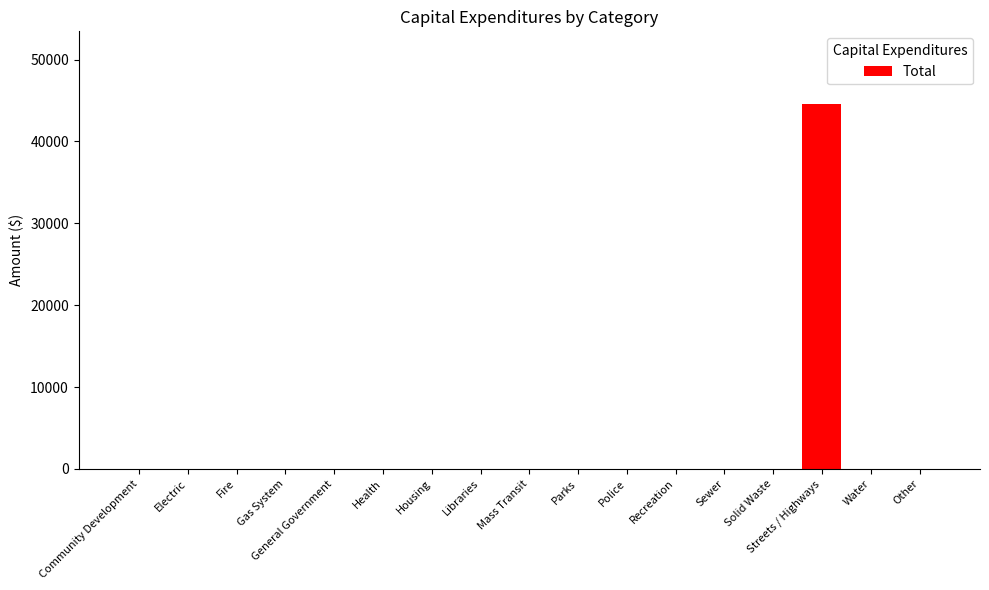

True or false: the data shows -20371 at General Government.

False